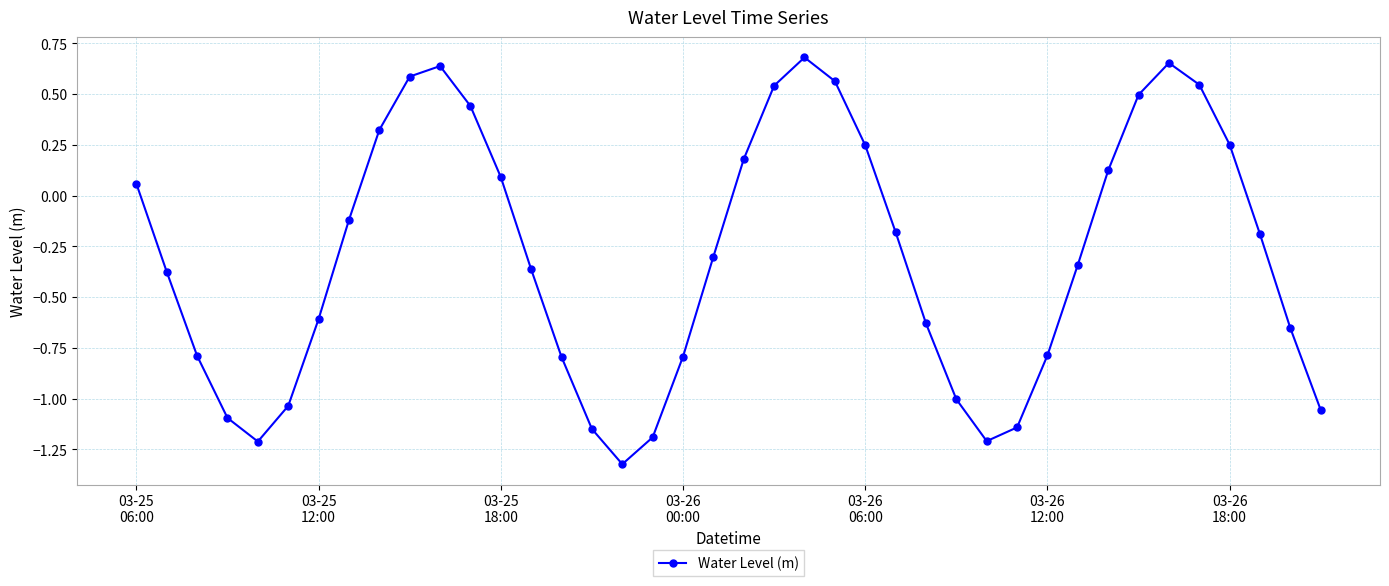

What is the difference between the maximum and minimum values?

2.0